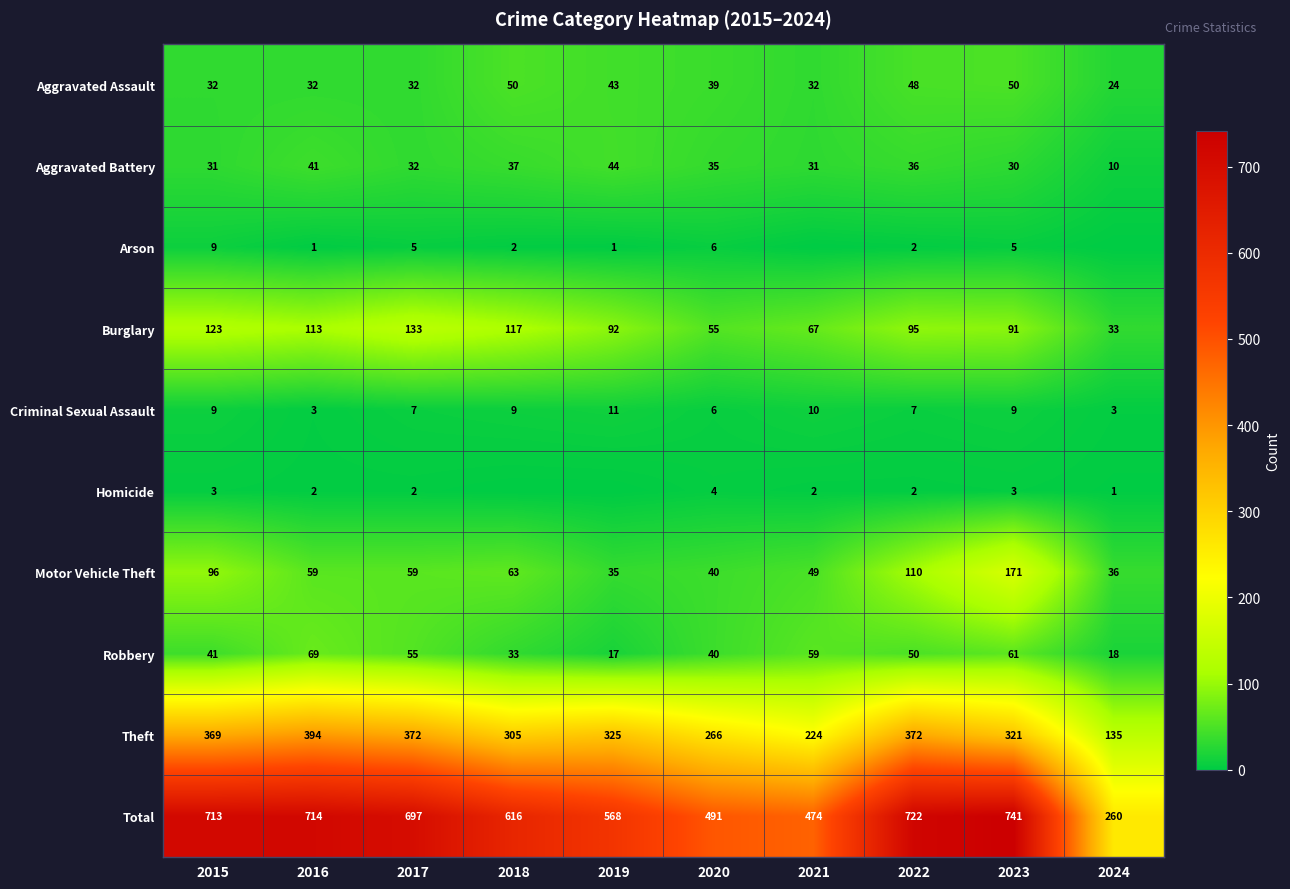

What is the difference between the highest and lowest values at 2022?

720